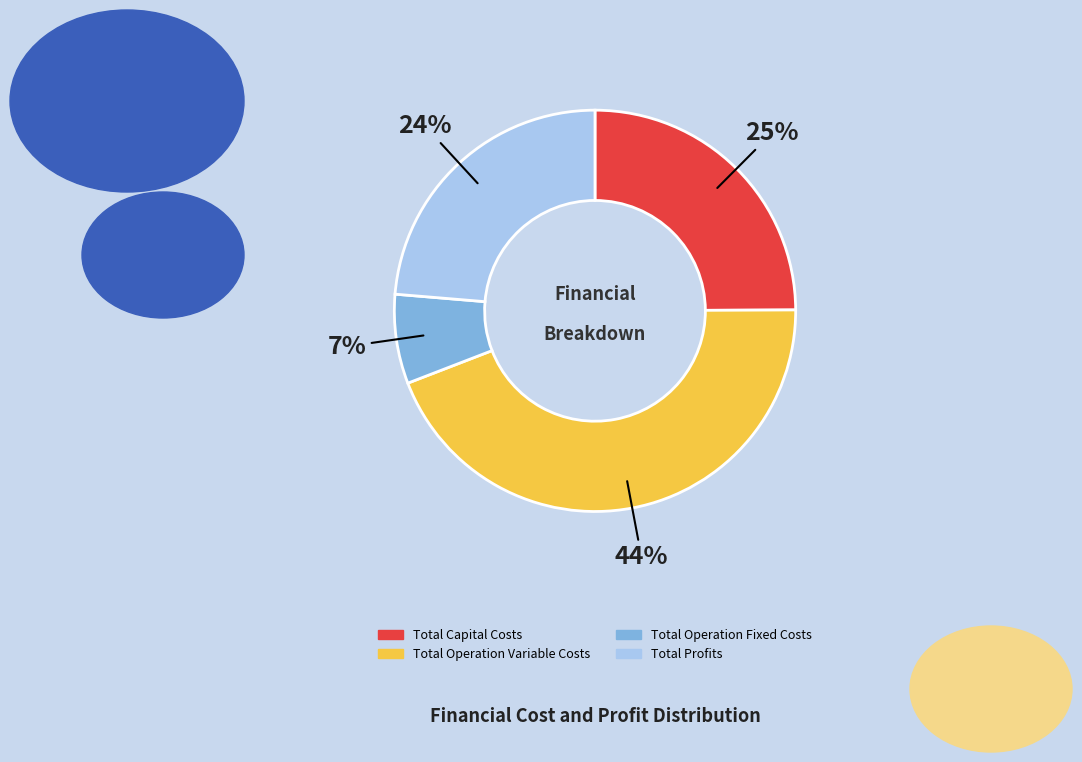

Which has a higher value, Total Profits or Total Capital Costs?

Total Capital Costs